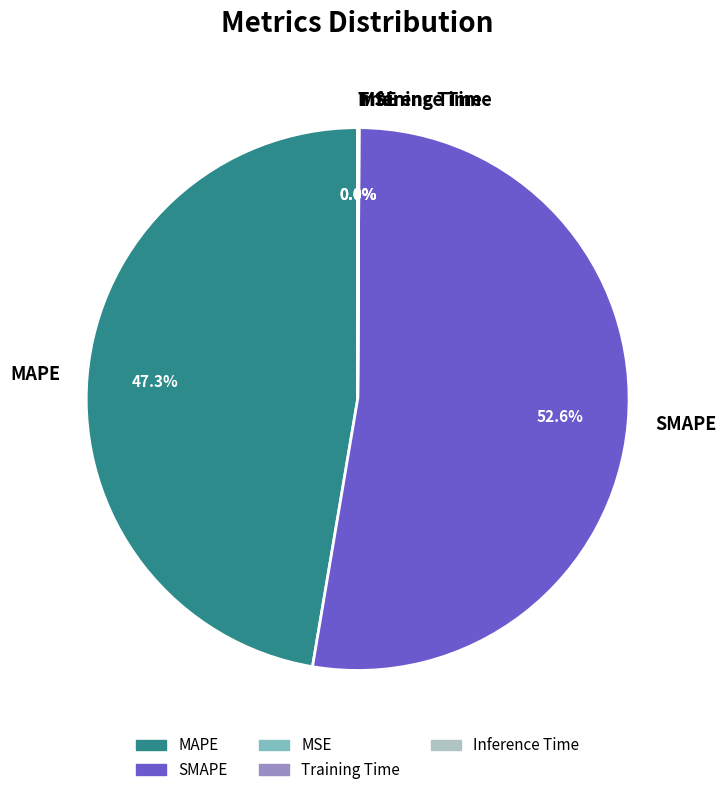

Which slice is the largest?

SMAPE